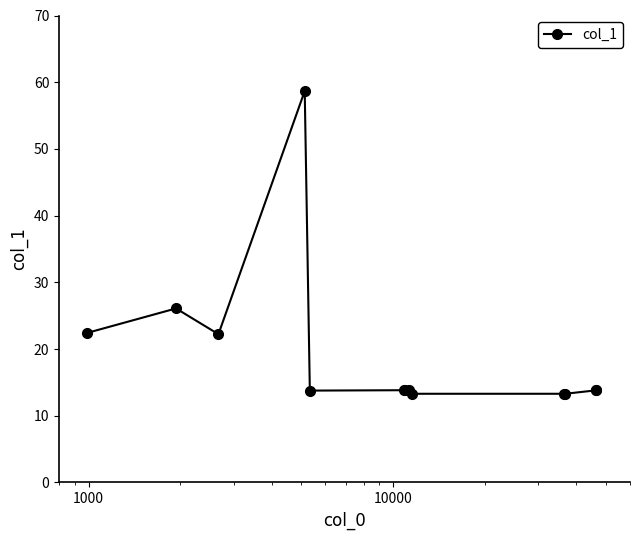

What is the difference between the second highest and minimum values?

12.8